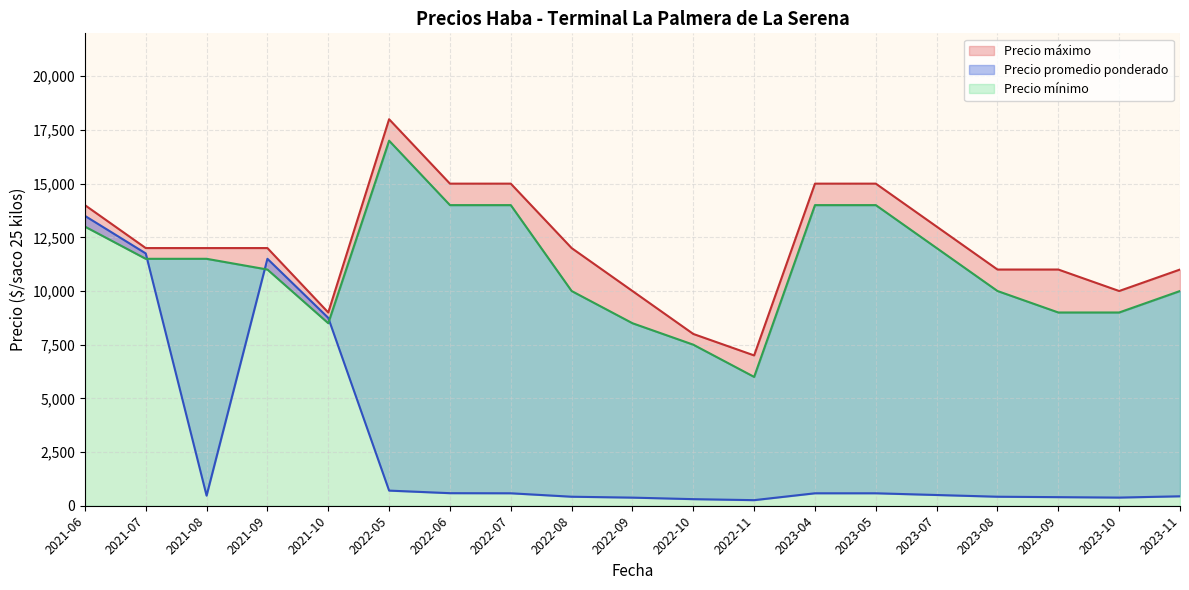

What are all the series names shown in the legend?

Precio promedio ponderado, Precio minimo, Precio maximo